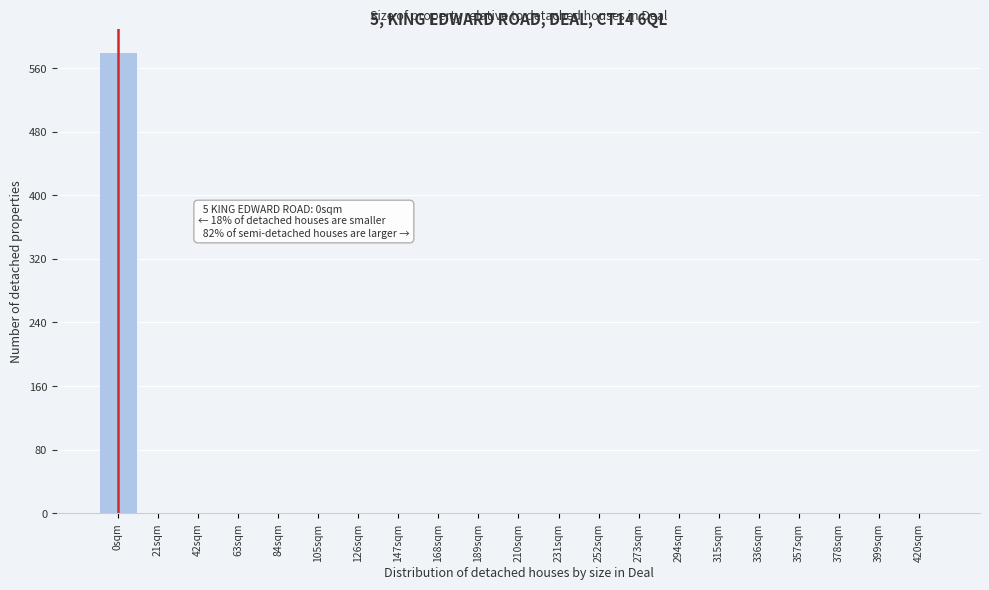

Reading left to right, transcribe all the data shown in this chart.

0sqm=580	21sqm=0	42sqm=0	63sqm=0	84sqm=0	105sqm=0	126sqm=0	147sqm=0	168sqm=0	189sqm=0	210sqm=0	231sqm=0	252sqm=0	273sqm=0	294sqm=0	315sqm=0	336sqm=0	357sqm=0	378sqm=0	399sqm=0	420sqm=0